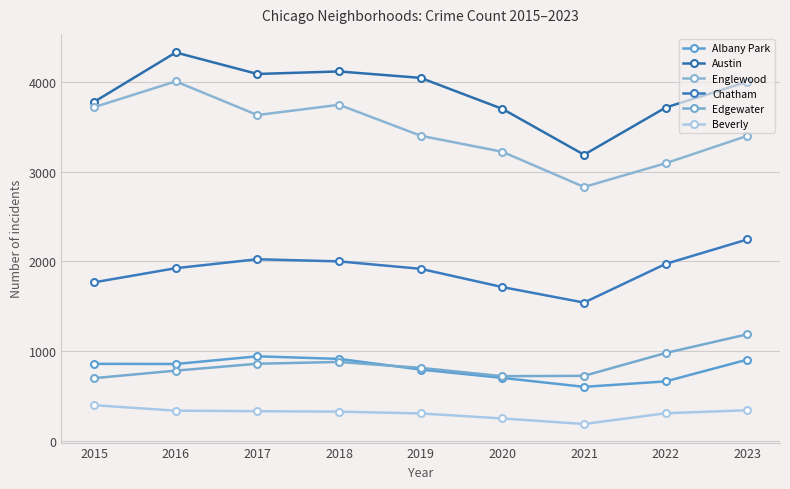

True or false: Albany Park has a value of 200 at 2020.

False